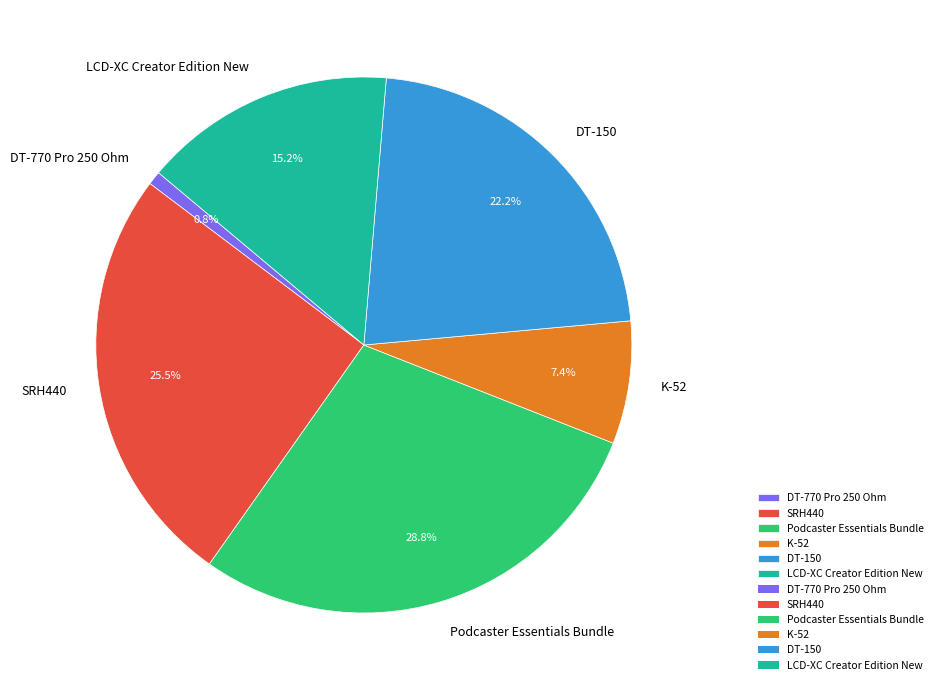

To the nearest percent, what is the combined percentage of K-52 and DT-150?

30%